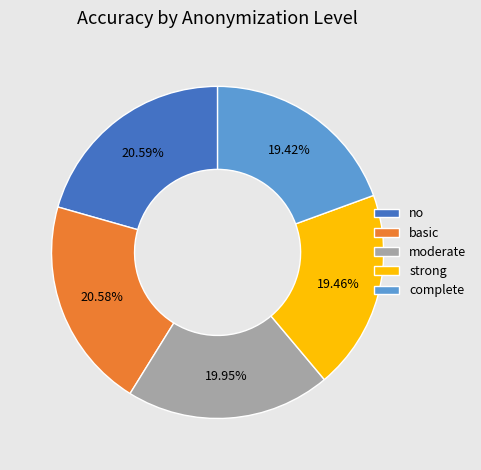

To the nearest percent, what percentage of the pie is basic?

21%